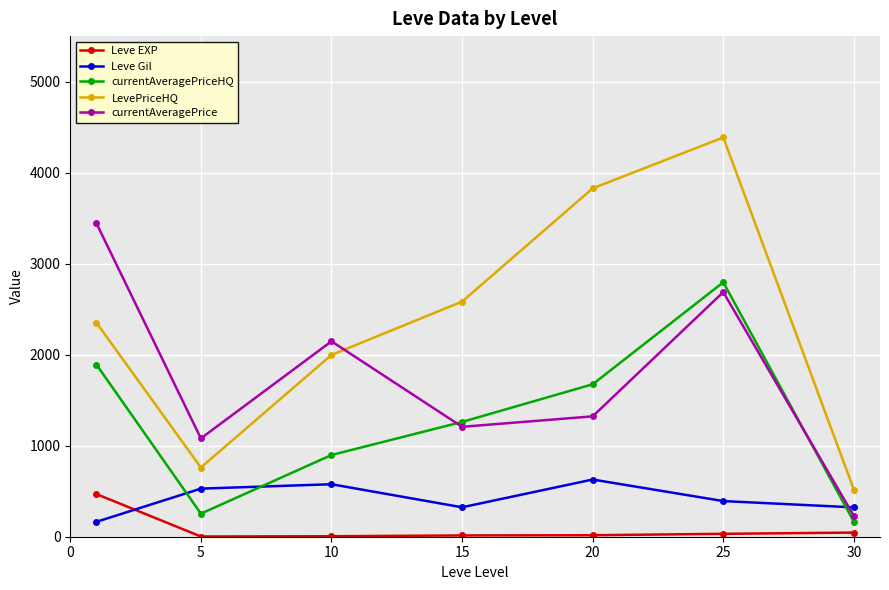

True or false: currentAveragePriceHQ has more than 0 points higher than both neighbors.

True